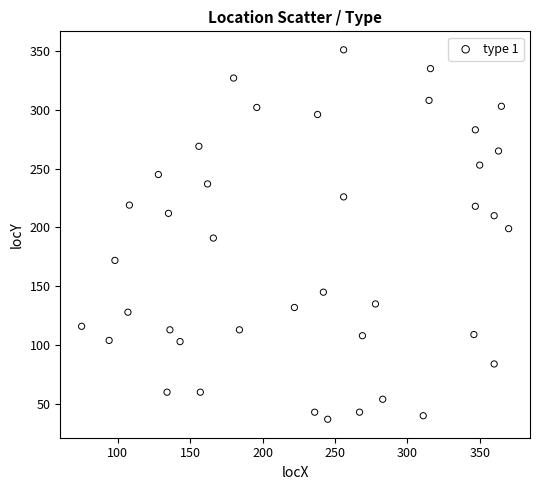

What is the range of X values (max minus min)?

295